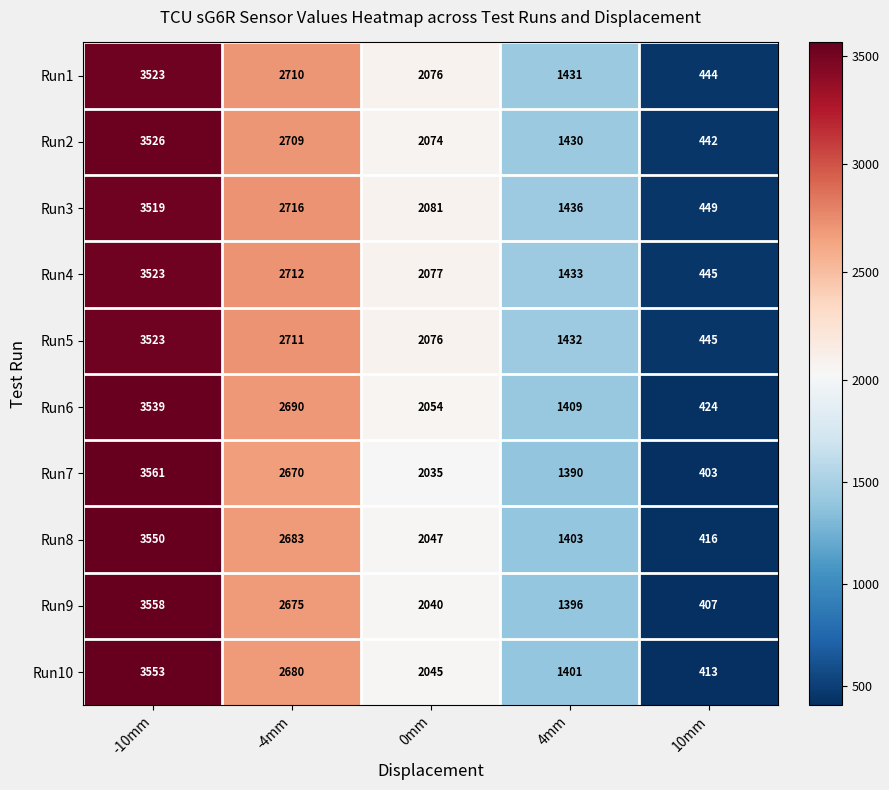

What is the difference between the Run7 values at 4mm and -10mm?

2171